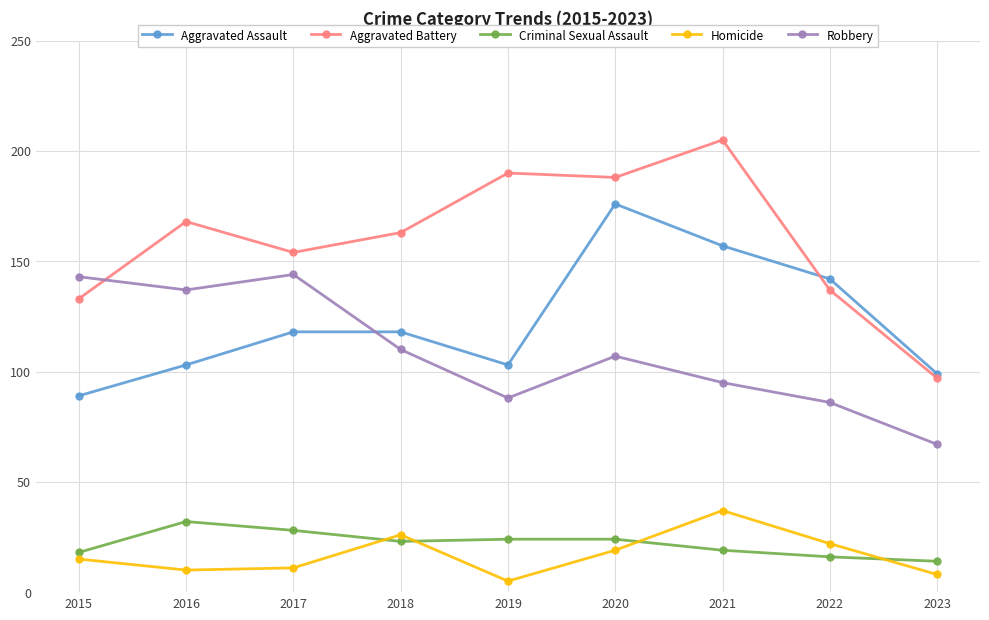

Reading left to right, list all the values displayed in this chart.

Aggravated Assault: 2015=89	2016=103	2017=118	2018=118	2019=103	2020=176	2021=157	2022=142	2023=99
Aggravated Battery: 2015=133	2016=168	2017=154	2018=163	2019=190	2020=188	2021=205	2022=137	2023=97
Criminal Sexual Assault: 2015=18	2016=32	2017=28	2018=23	2019=24	2020=24	2021=19	2022=16	2023=14
Homicide: 2015=15	2016=10	2017=11	2018=26	2019=5	2020=19	2021=37	2022=22	2023=8
Robbery: 2015=143	2016=137	2017=144	2018=110	2019=88	2020=107	2021=95	2022=86	2023=67